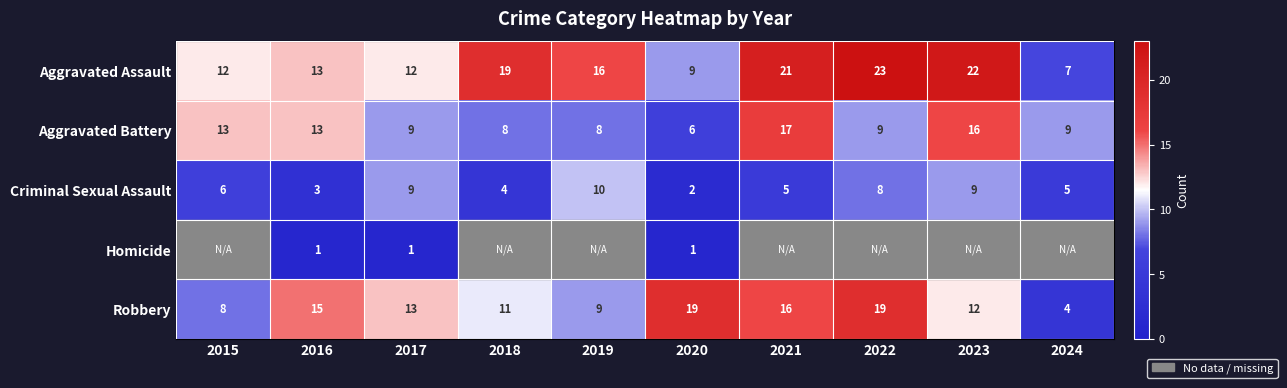

What is the highest value of the Aggravated Assault series?

23